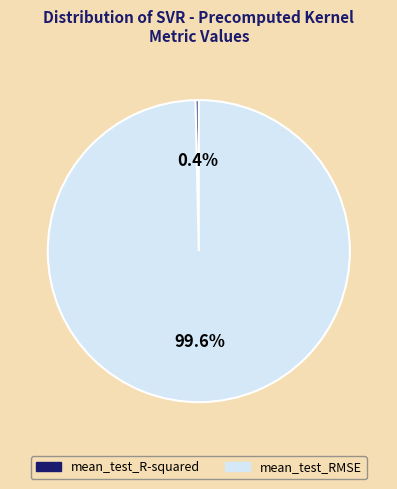

To the nearest percent, what percentage of the pie is mean_test_RMSE?

100%